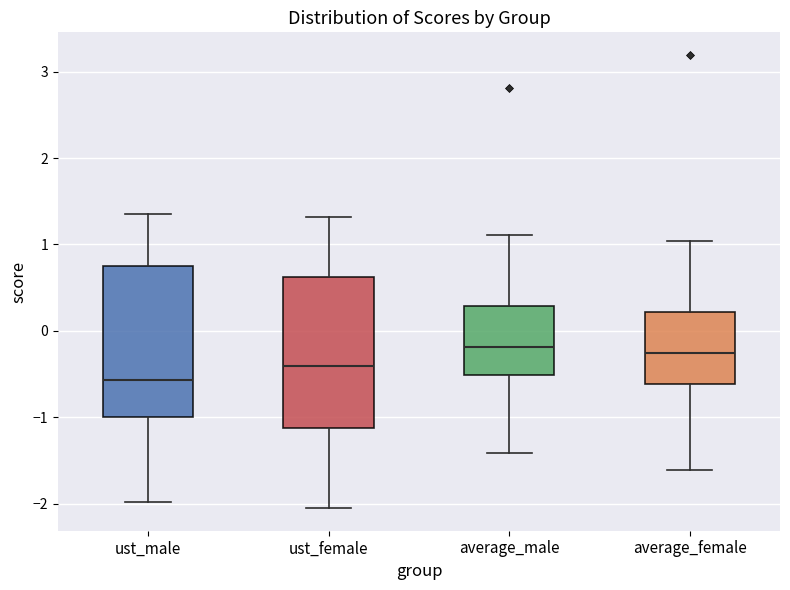

Where is the lower edge of the box for average_male on the y-axis? The values are not printed on the chart, so give them approximately, as read against the axis.

-0.5